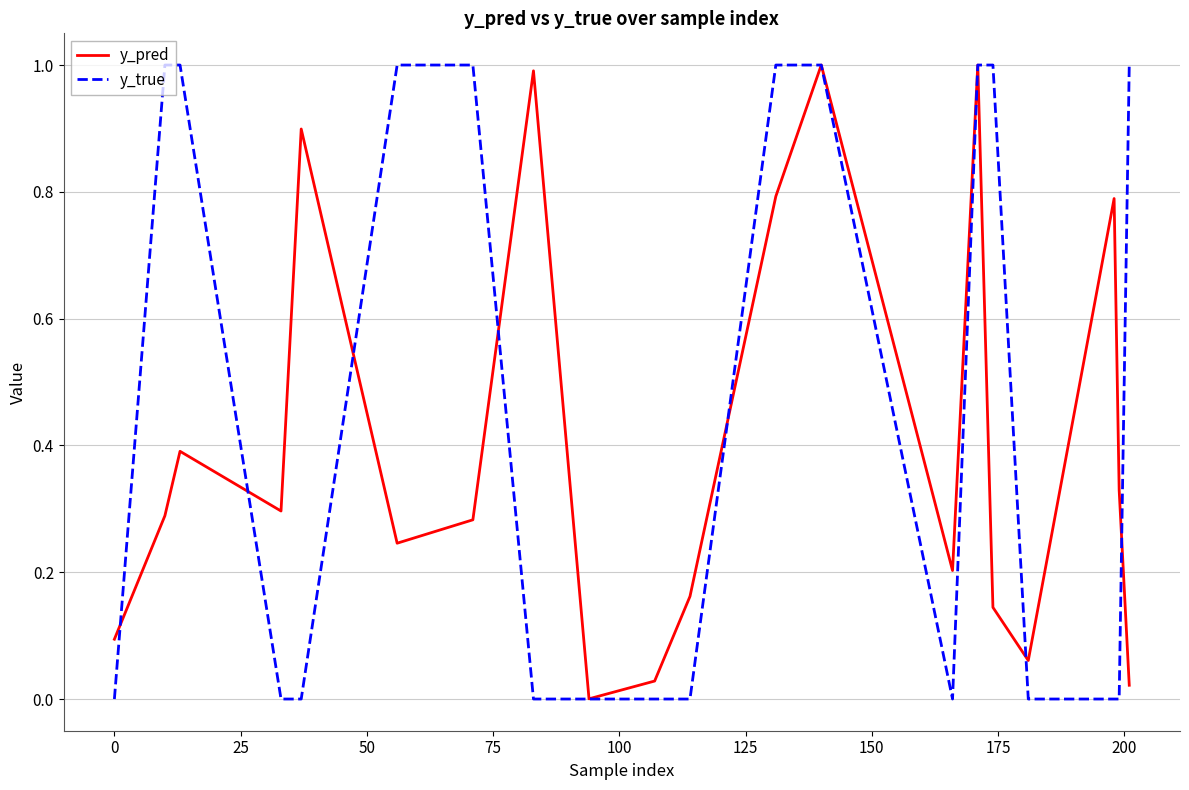

Rank the series by their average value, from lowest to highest.

y_pred, y_true